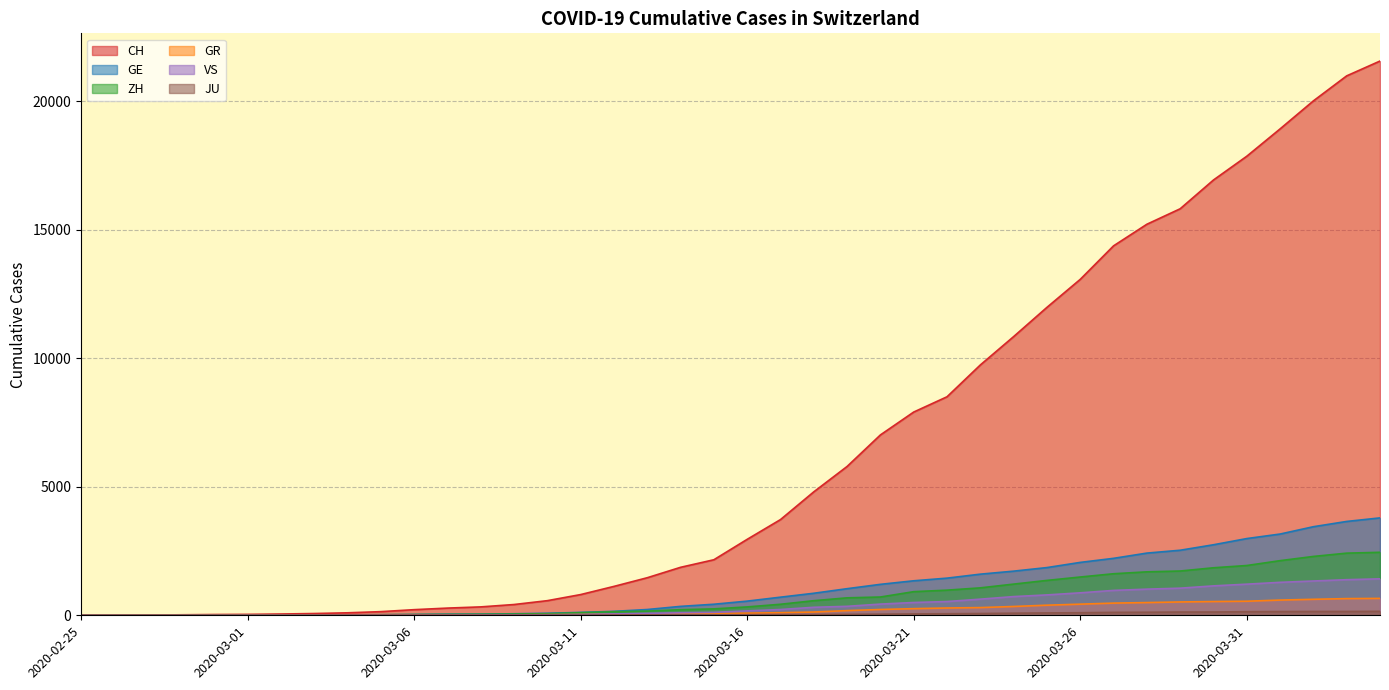

At which label is GE closest to 1894?

2020-03-25